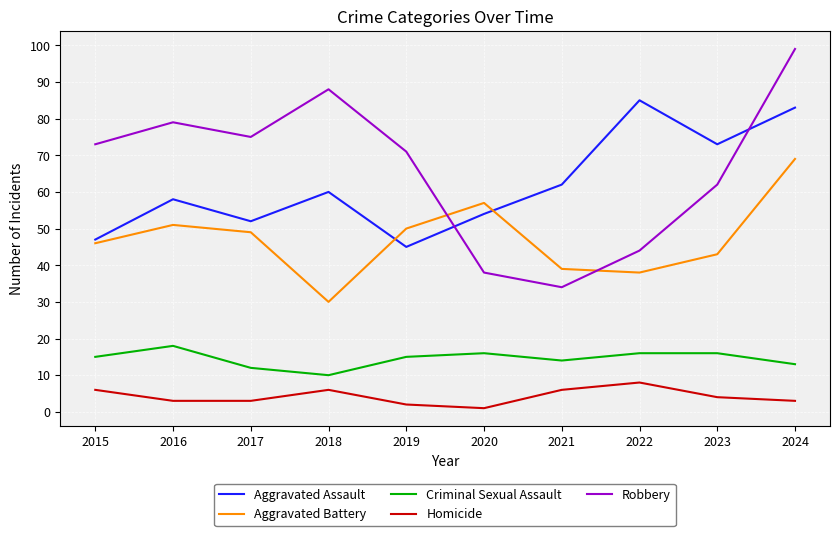

Rank the series by their maximum value, from highest to lowest.

Robbery, Aggravated Assault, Aggravated Battery, Criminal Sexual Assault, Homicide